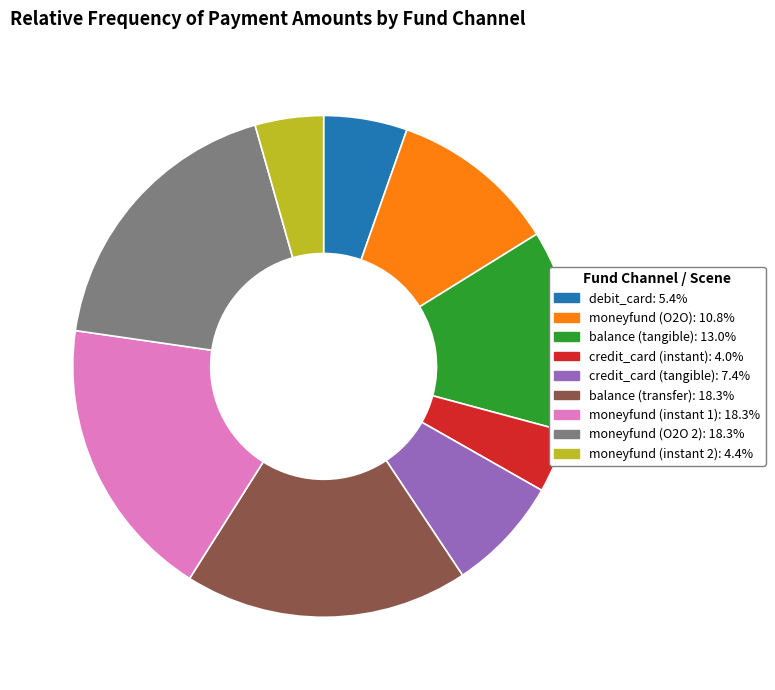

Between moneyfund (instant 2) and debit_card, which is larger?

debit_card